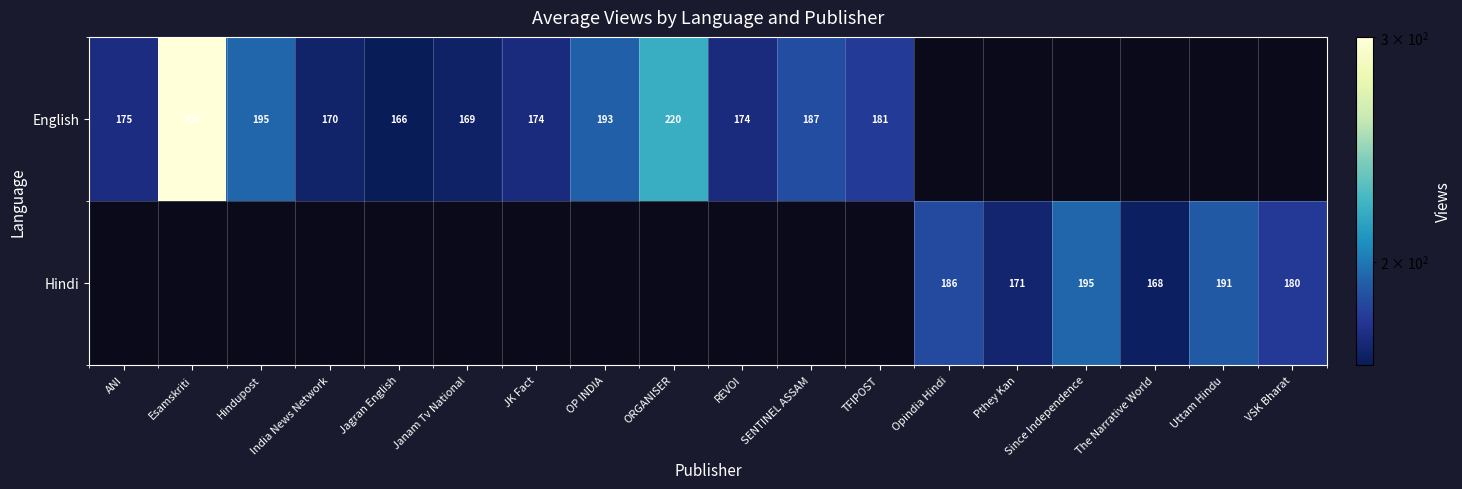

The value of English at ANI is 175. True or false?

True